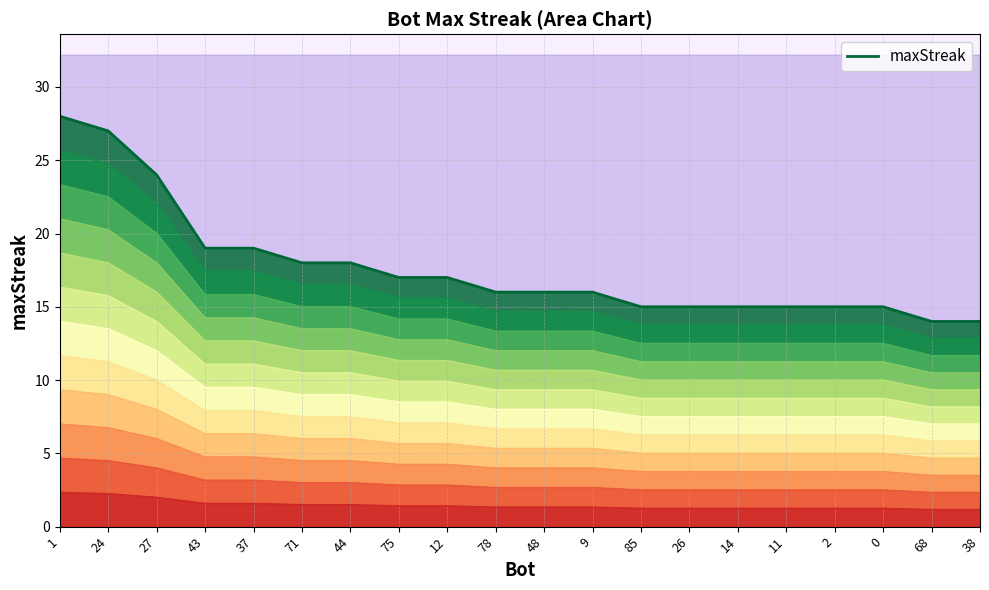

What is the label of the 17th point from the left?

2